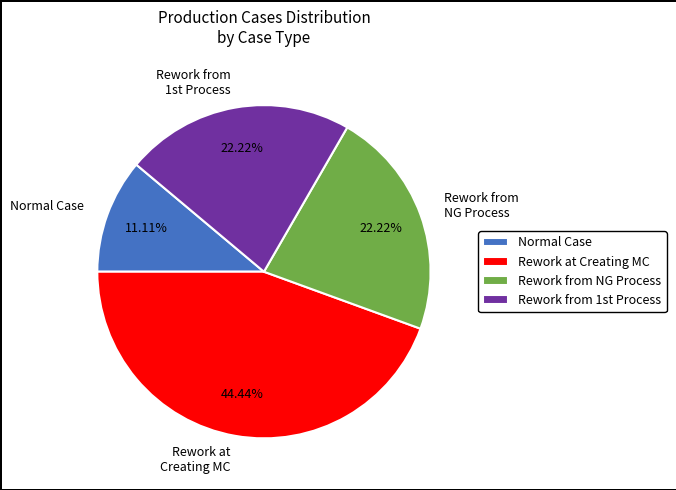

Does any single category account for the majority?

No